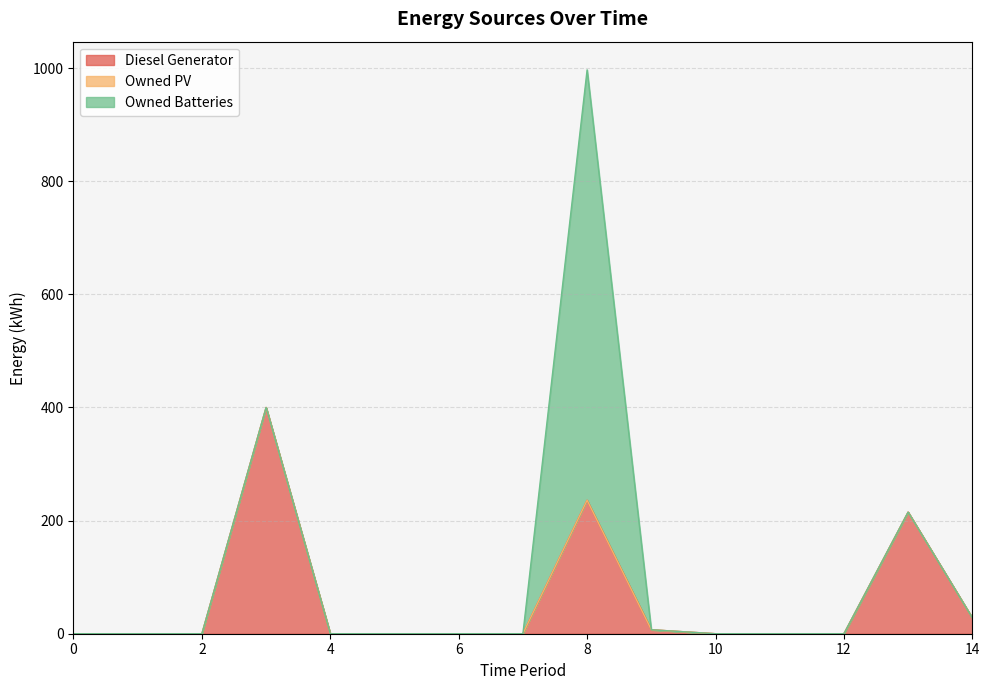

Which has a higher value, 11 or 2?

11